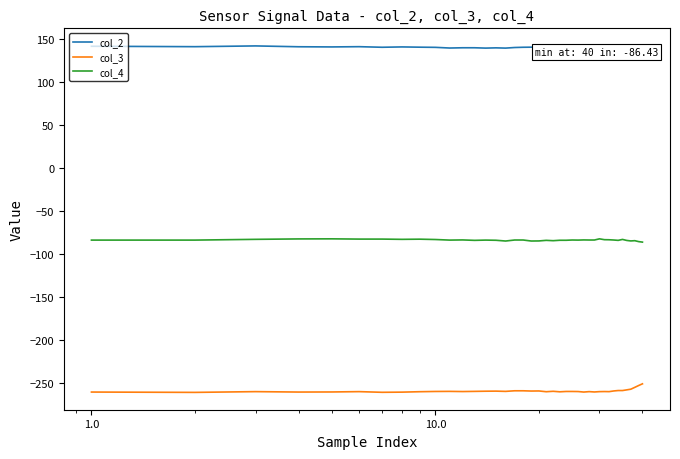

What is the difference between the maximum and minimum values in the col_3 series?

10.0